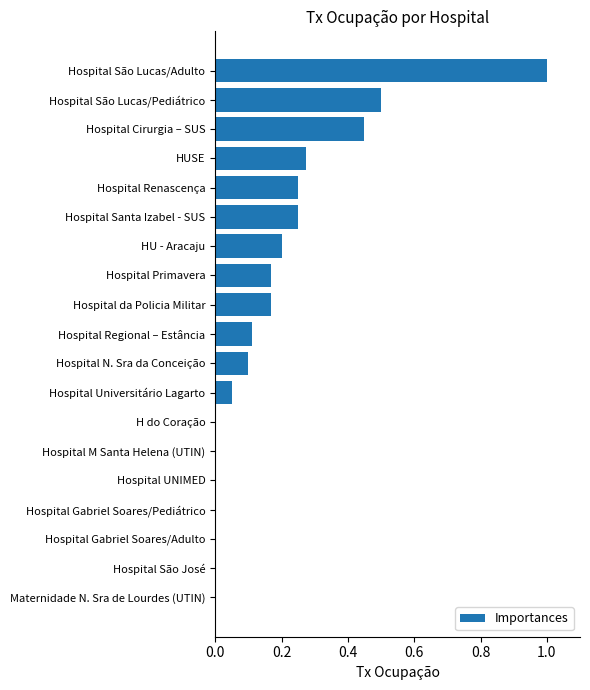

Is it true that the value at Hospital Primavera is 0.2?

True